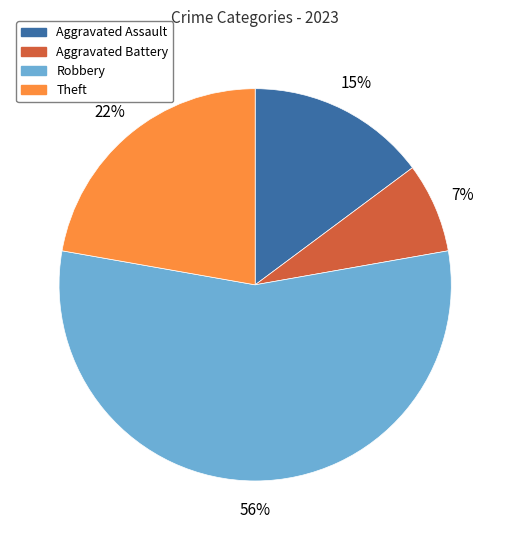

Is there any slice that represents more than half of the pie?

Yes